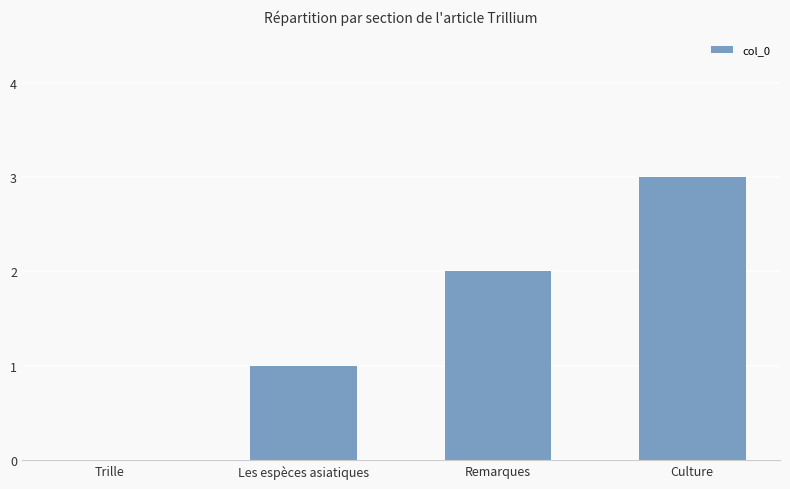

What is the greatest value displayed?

3